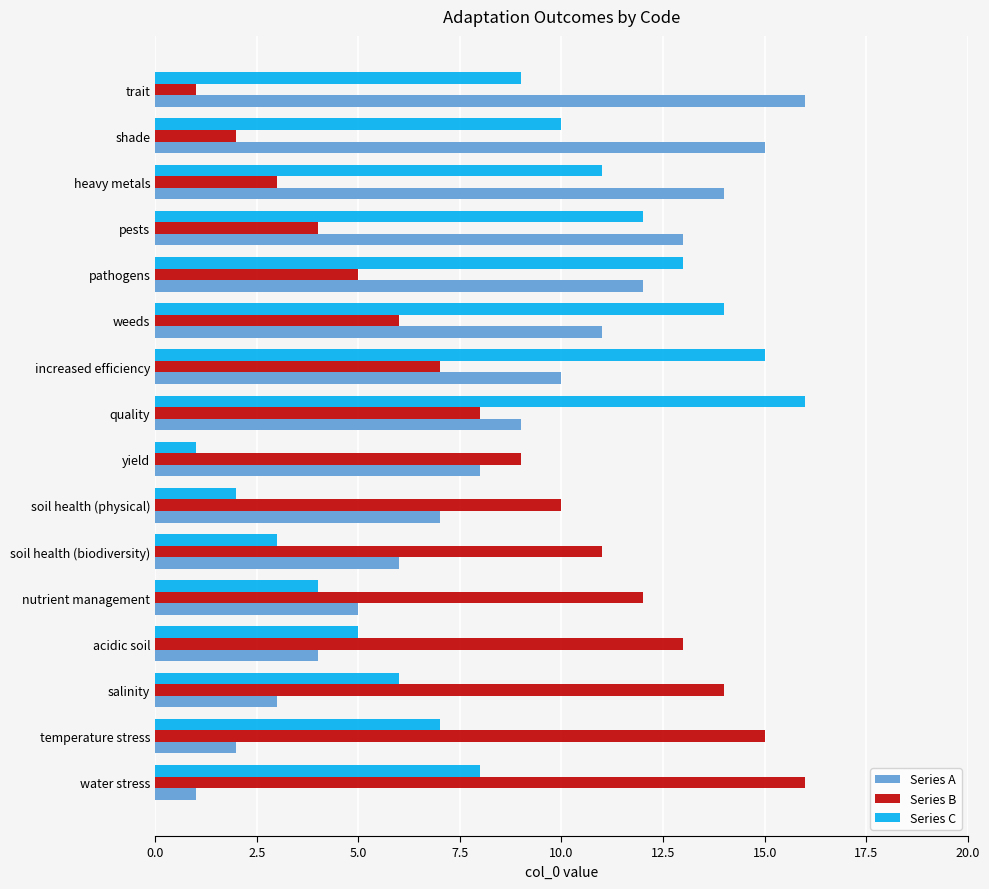

The Series B series shows 5 at pathogens. True or false?

True